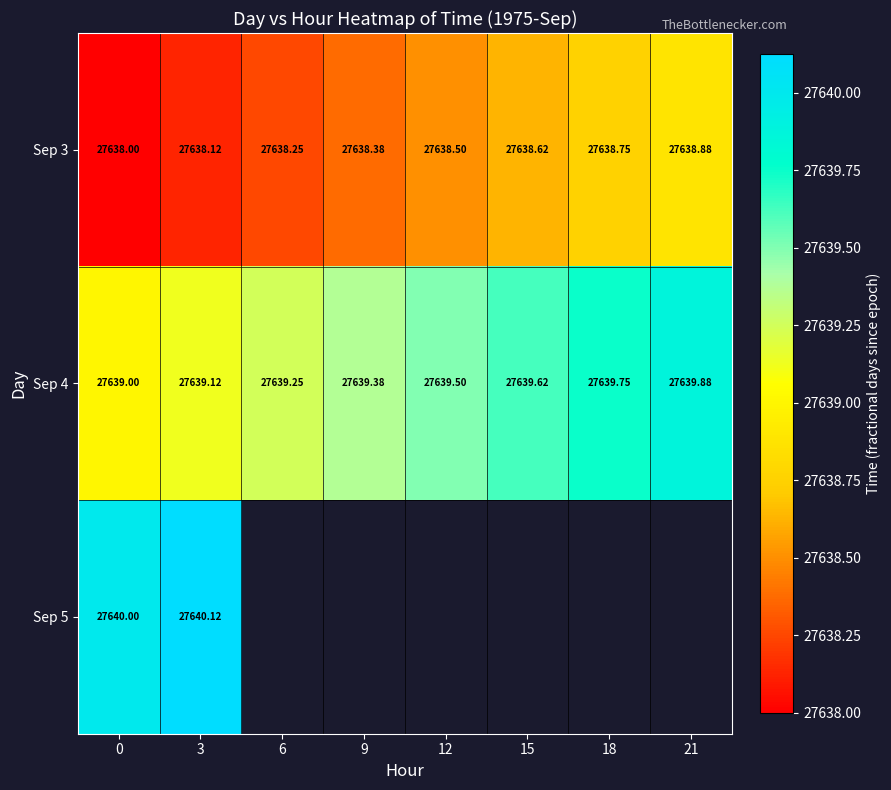

Is the value of Sep 5 at 0 greater than the value of Sep 3 at 9?

Yes